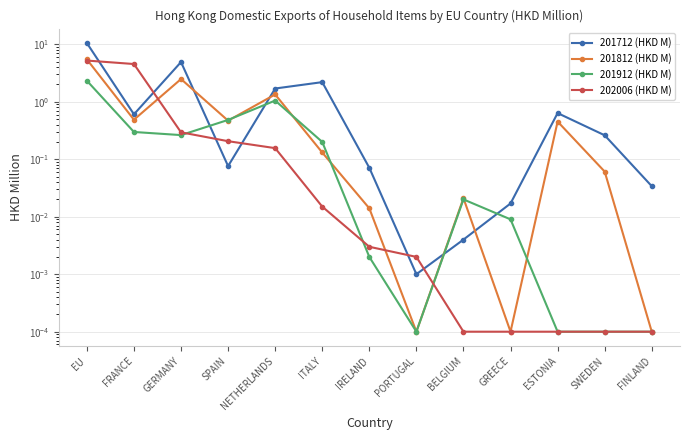

Is it true that 202006 (HKD M) equals 0.3 at GERMANY?

True